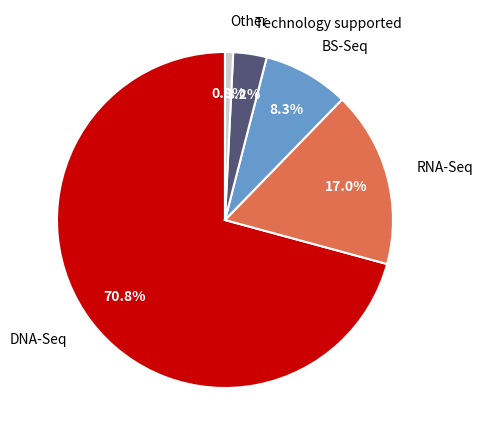

Combined, do Other and RNA-Seq account for over 50%?

No